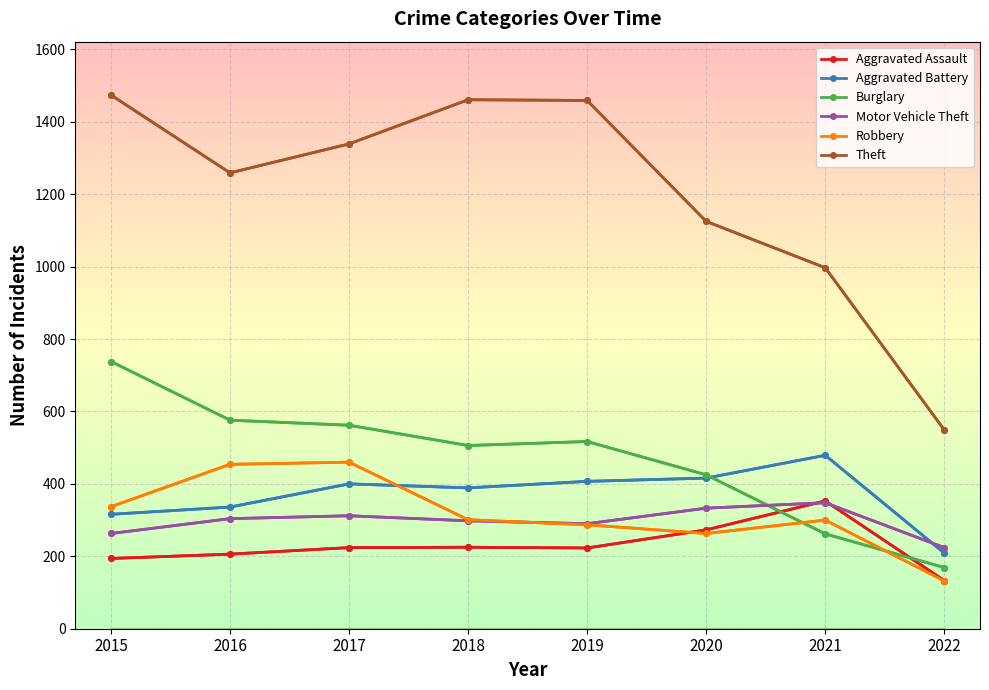

True or false: Motor Vehicle Theft and Theft intersect in this chart.

False